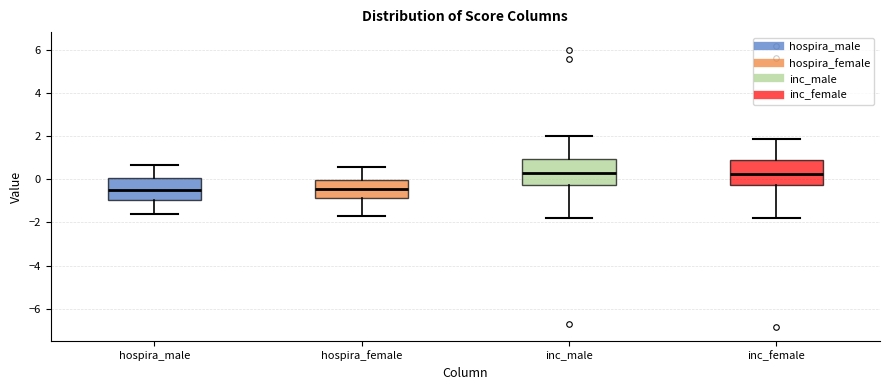

Reading left to right, transcribe this box plot: for each box, give where its median line is, the range the box spans, and where its two whiskers end, as read against the y-axis. The values are not printed on the chart, so give them approximately, as read against the axis.

hospira_male: median -0.4, box -1.0 to 0.0, whiskers -1.6 to 0.6
hospira_female: median -0.4, box -0.8 to 0.0, whiskers -1.8 to 0.6
inc_male: median 0.2, box -0.2 to 1.0, whiskers -1.8 to 2.0
inc_female: median 0.2, box -0.2 to 0.8, whiskers -1.8 to 1.8